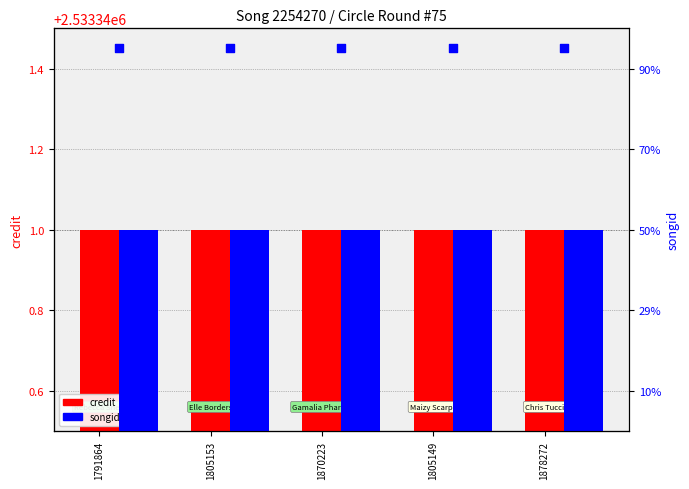

What is the total value across all series at 1791864?

7320952.5